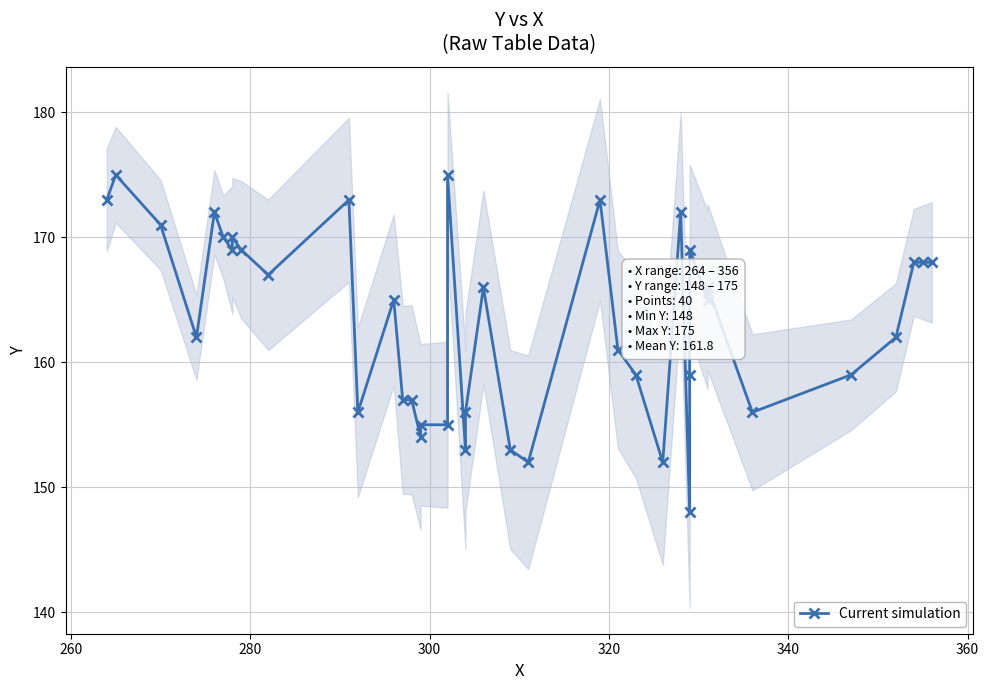

Is this an area chart (filled region under the line)?

No